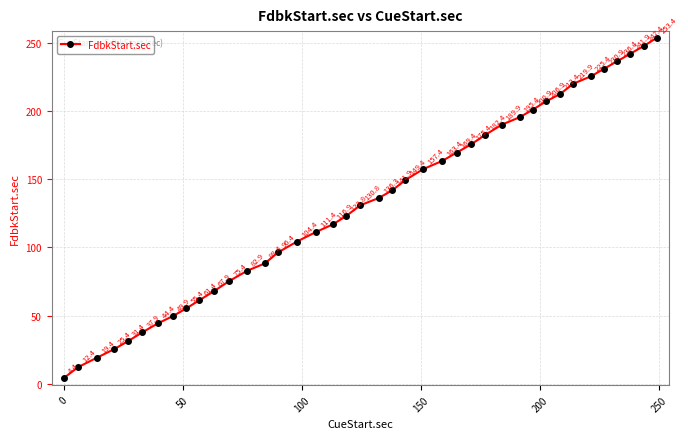

What is the value of the 5th point from the left?

31.4